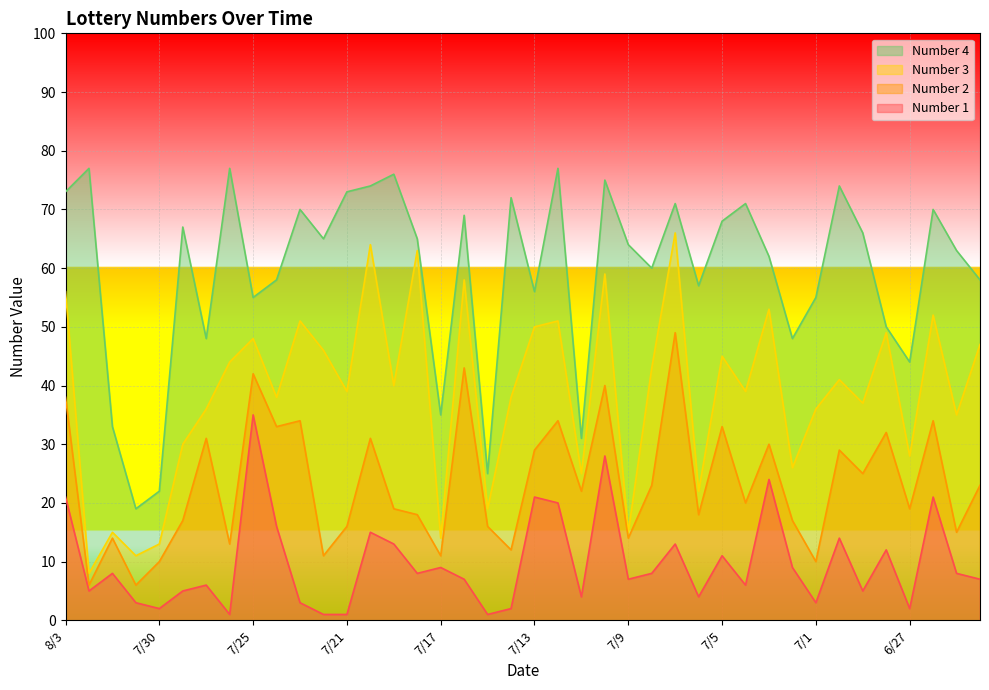

At which label is Number 3 closest to 37?

6/29